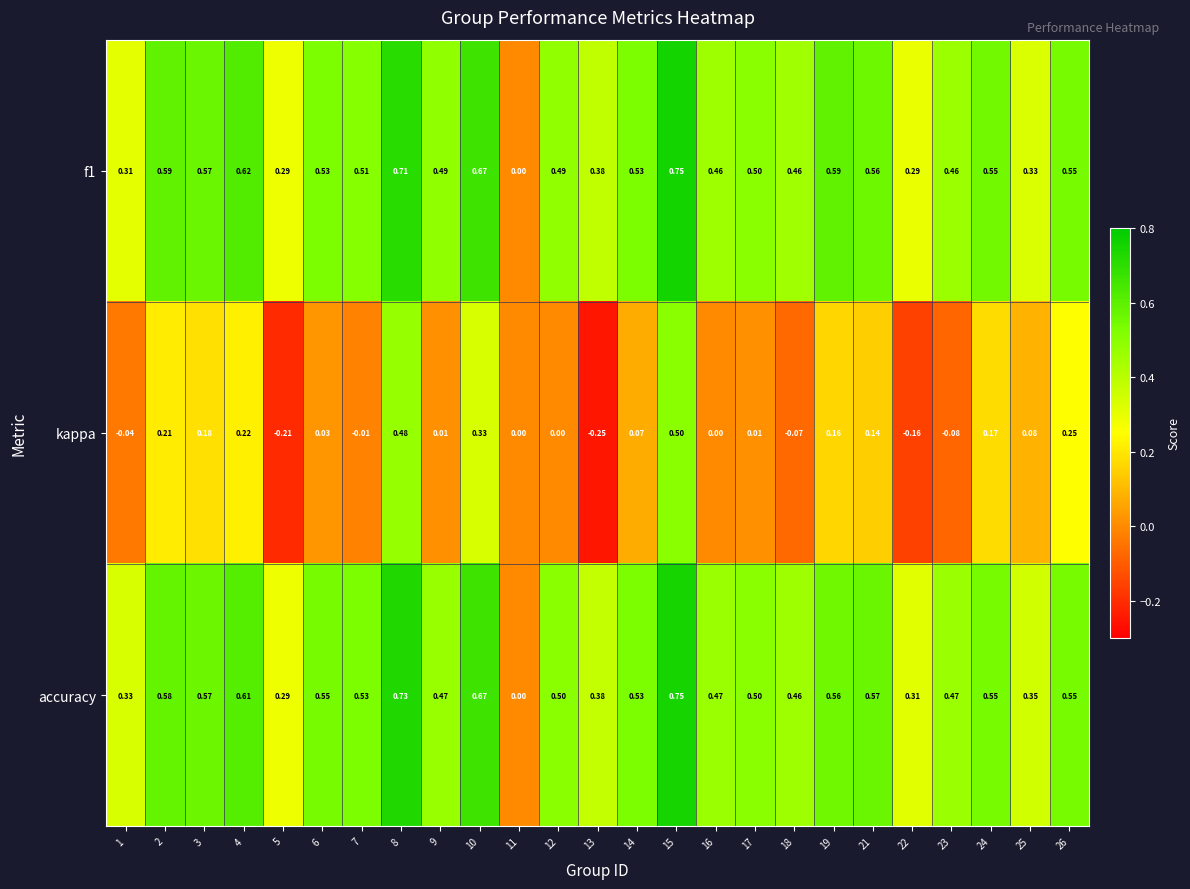

Between 14 and 18, which series saw the biggest shift?

kappa